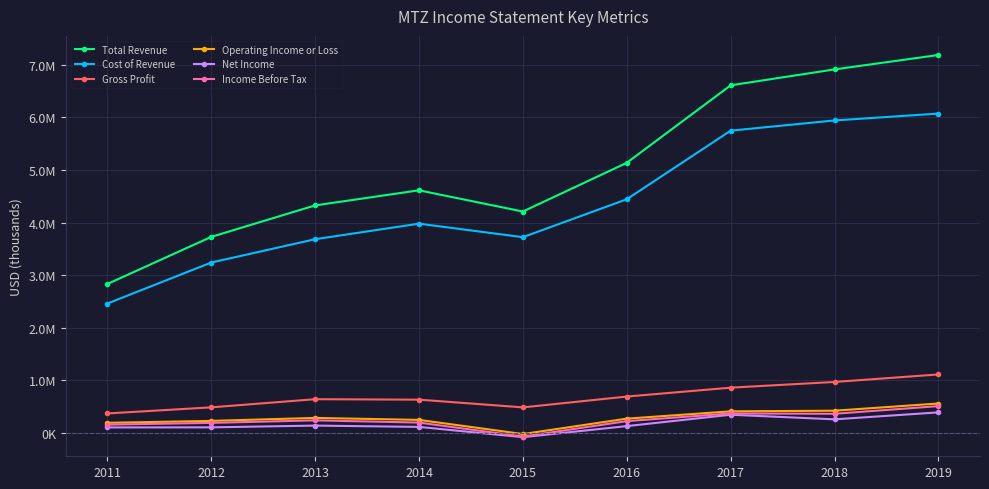

What is the sum of the Income Before Tax values at 2015 and 2019?

443200